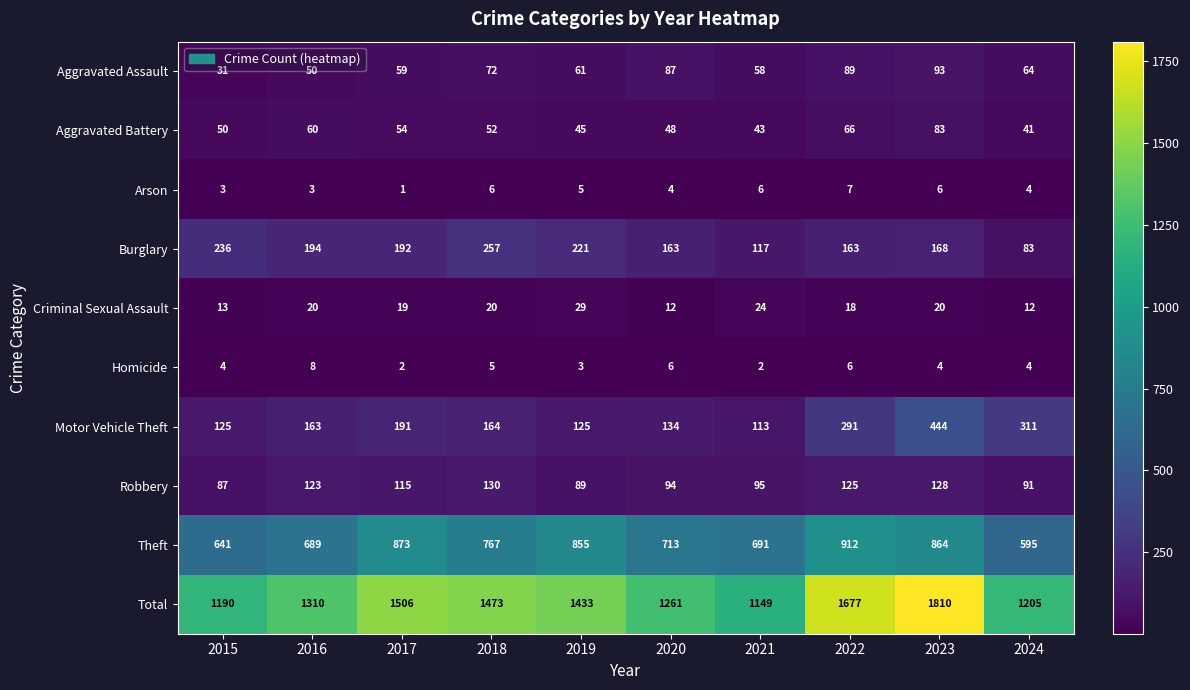

What is the difference between the maximum and minimum values in the Robbery series?

43